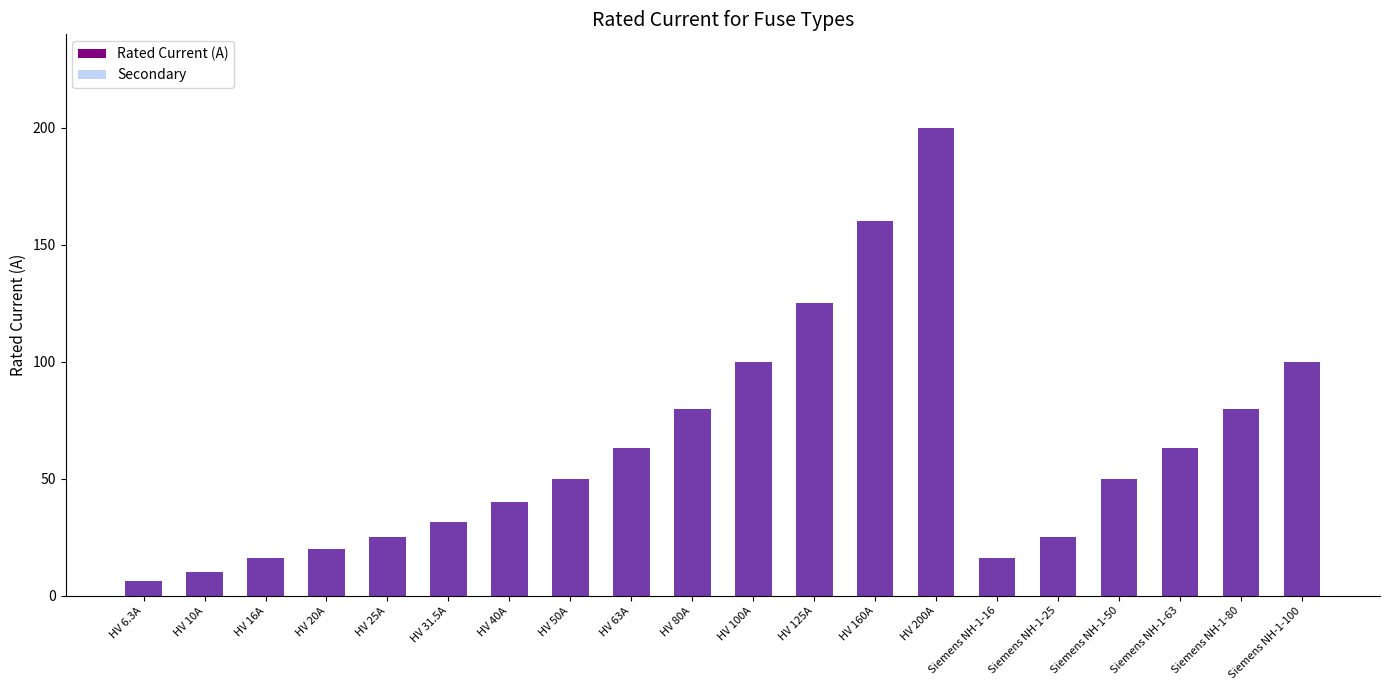

At which label is Secondary closest to 103?

HV 100A